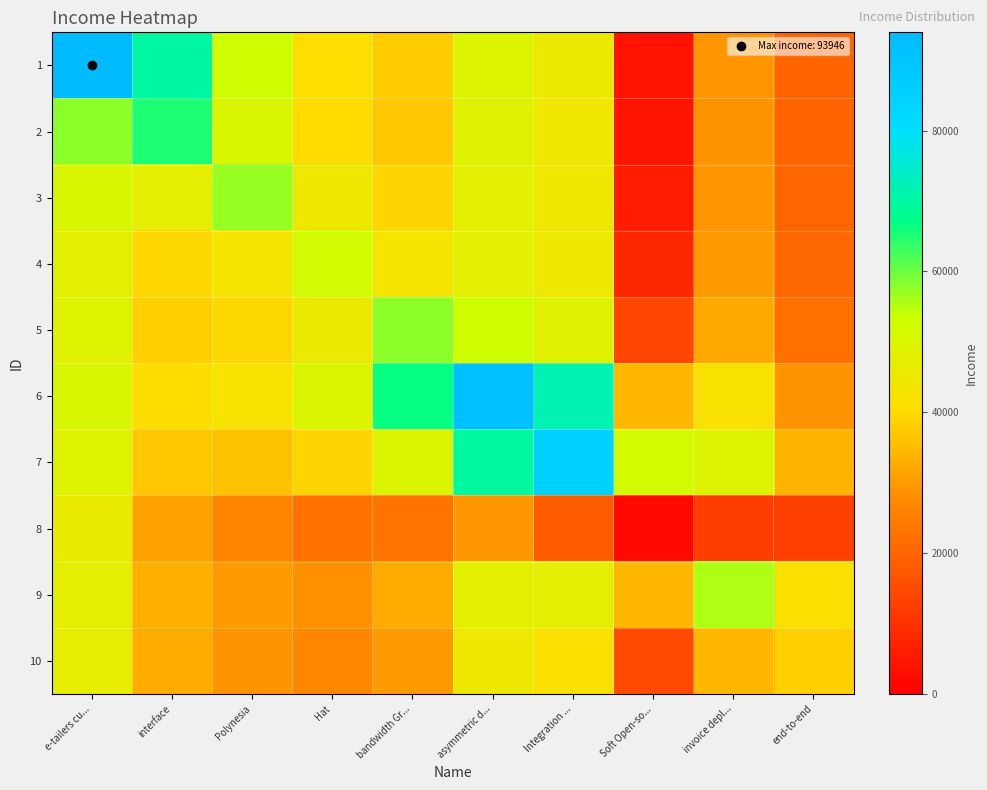

What is the smallest value displayed?

2168.0